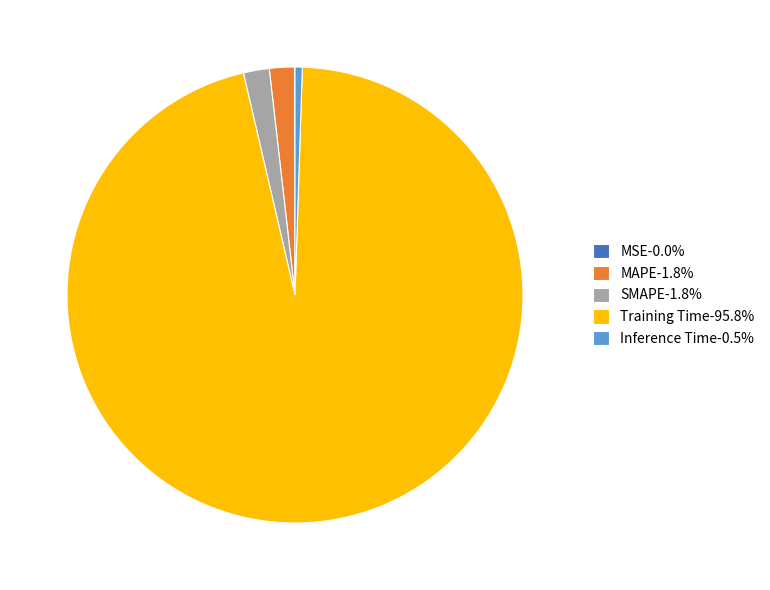

Does SMAPE-1.8% account for over 50% of the chart?

No